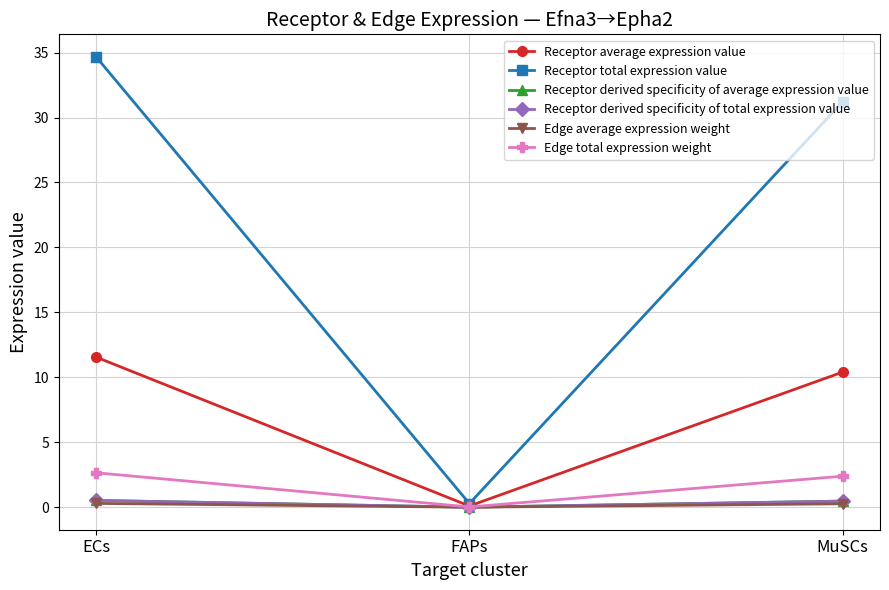

Is it true that Receptor derived specificity of total expression value equals 0.2 at ECs?

False